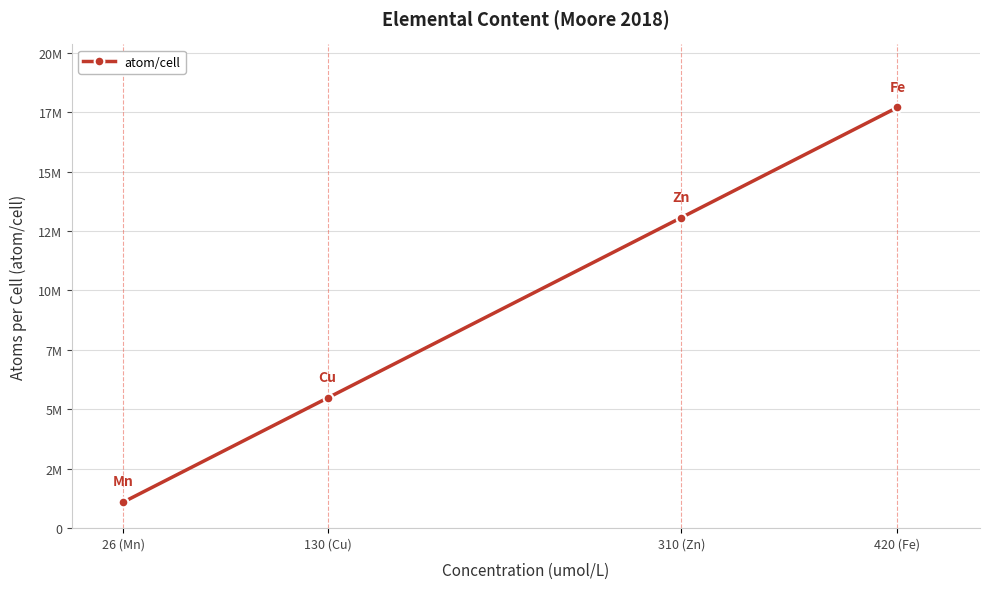

What is the maximum value shown in the chart?

17698800